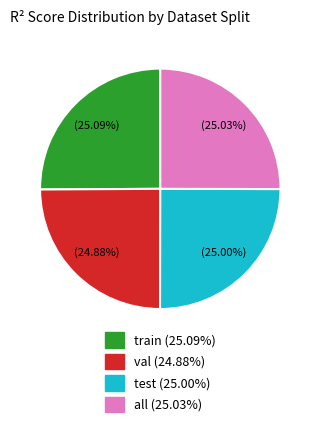

Is there a majority slice in this chart?

No